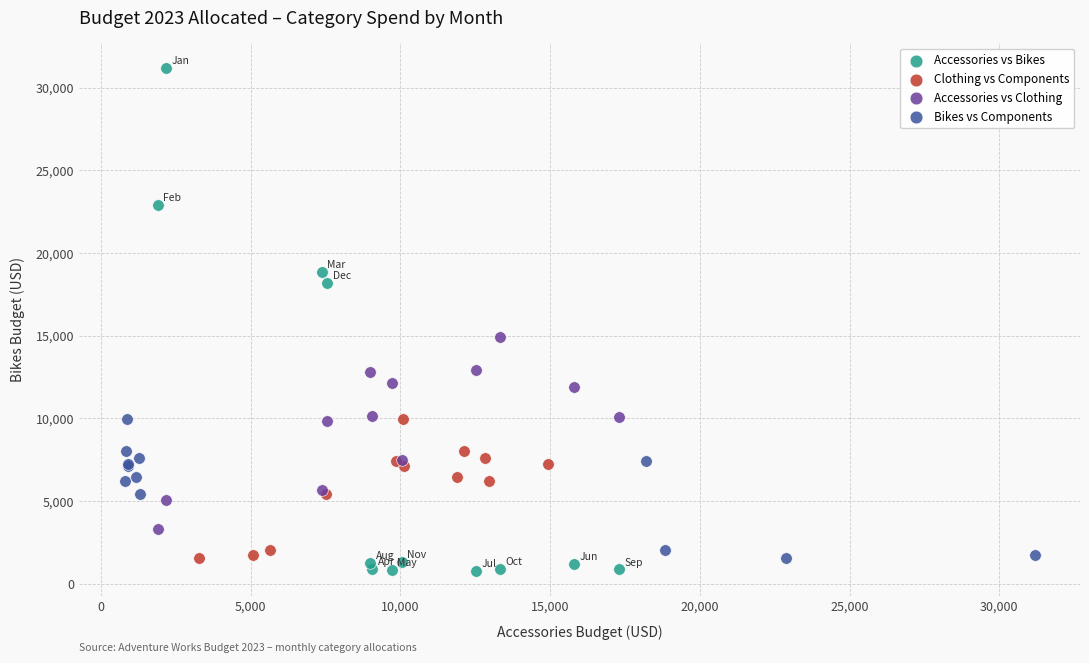

What are all the series names shown in the legend?

Accessories vs Bikes, Clothing vs Components, Accessories vs Clothing, Bikes vs Components